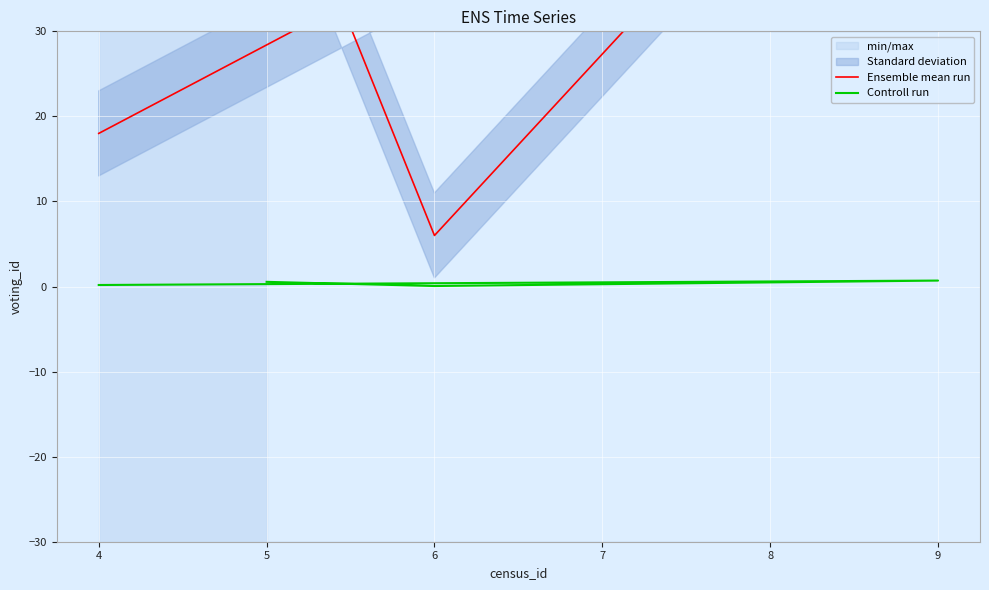

At how many categories does at least one series exceed 33?

2